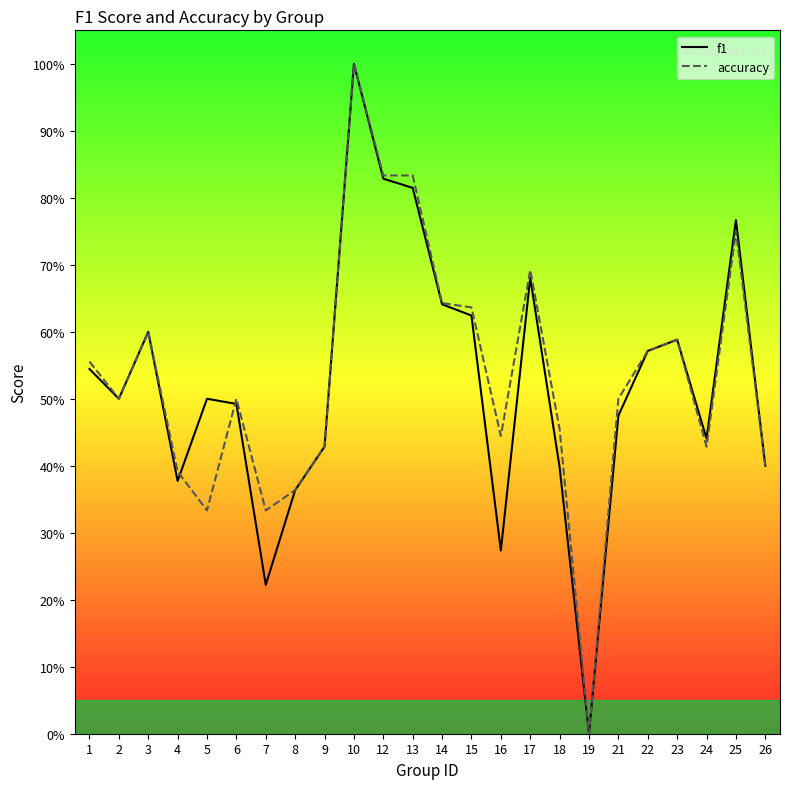

At how many categories does at least one series exceed 0?

23